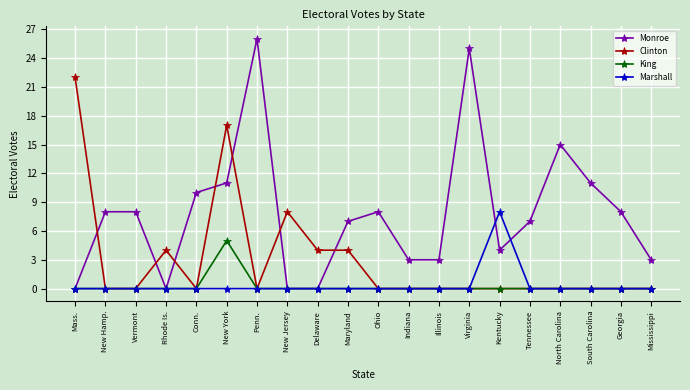

Count the number of categories in the chart.

20